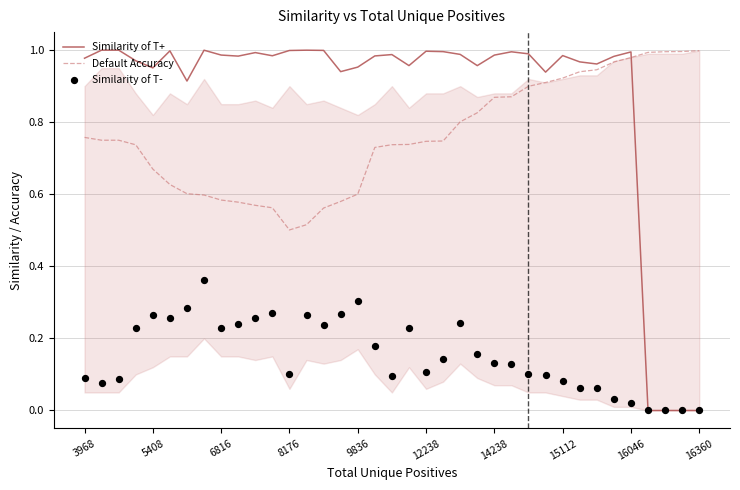

Which series has the largest Y range (max minus min)?

Similarity of T+